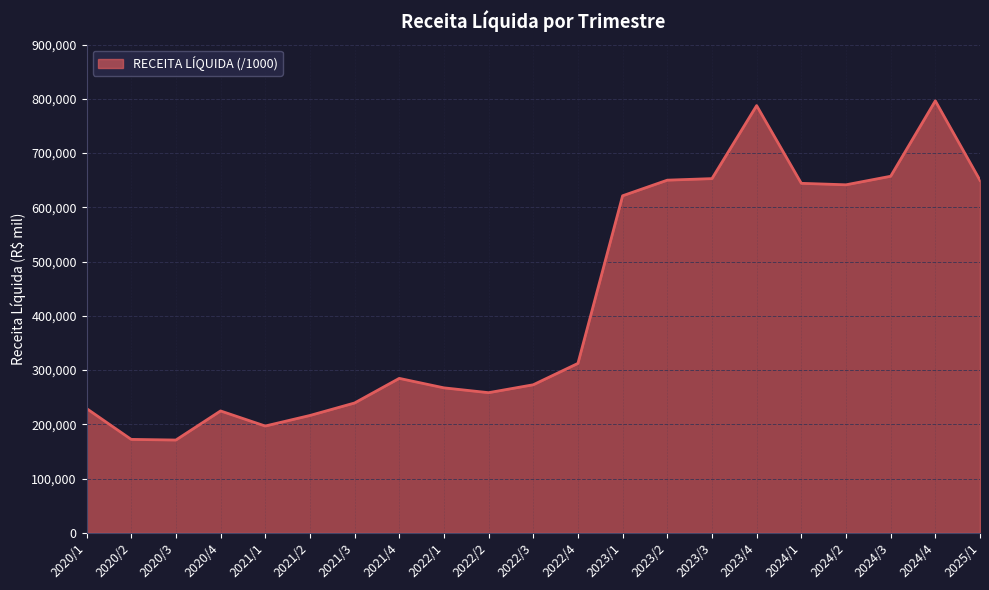

What is the sum of the values at 2023/4 and 2025/1?

1437485